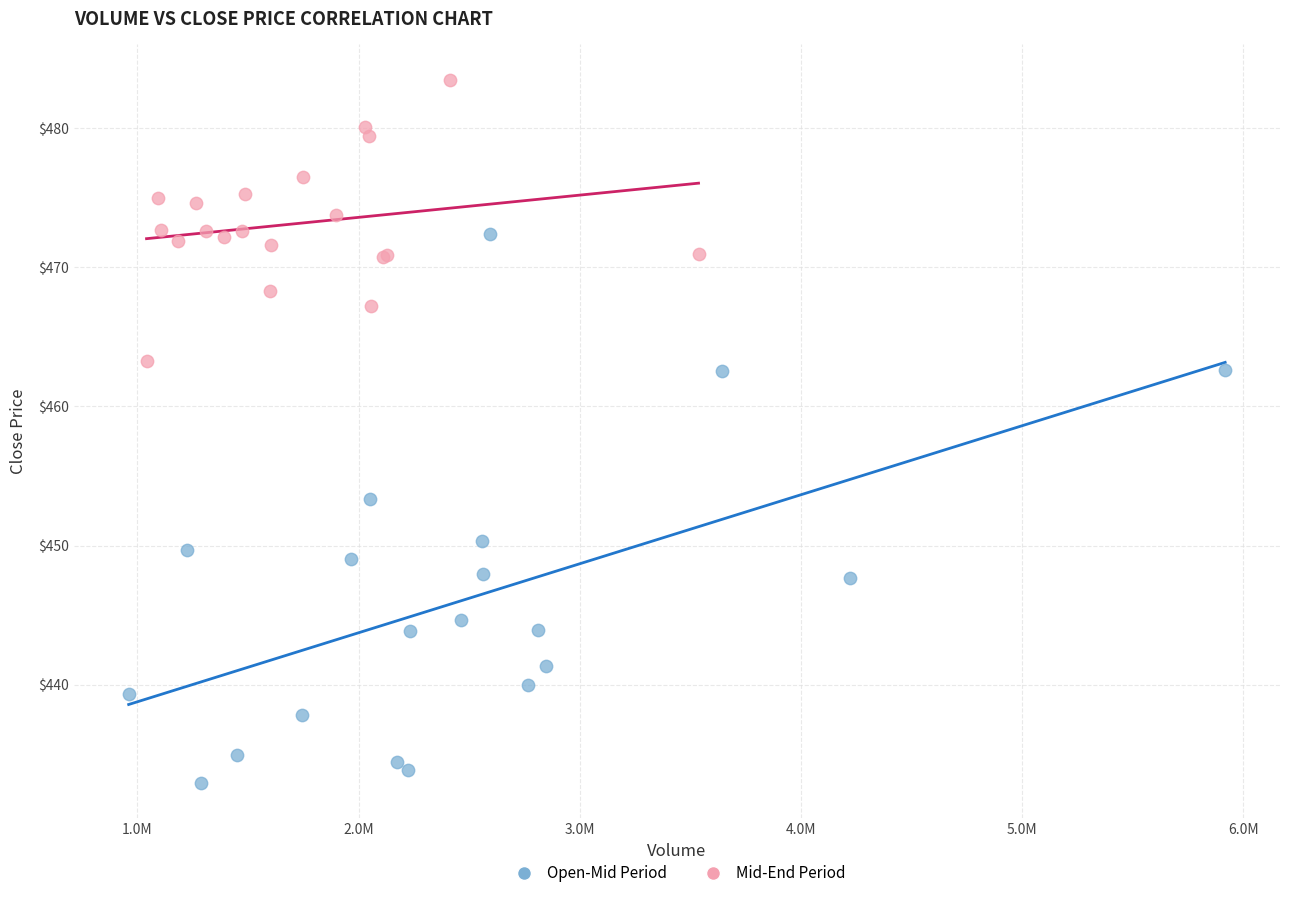

What are all the series names shown in the legend?

Open-Mid Period, Mid-End Period